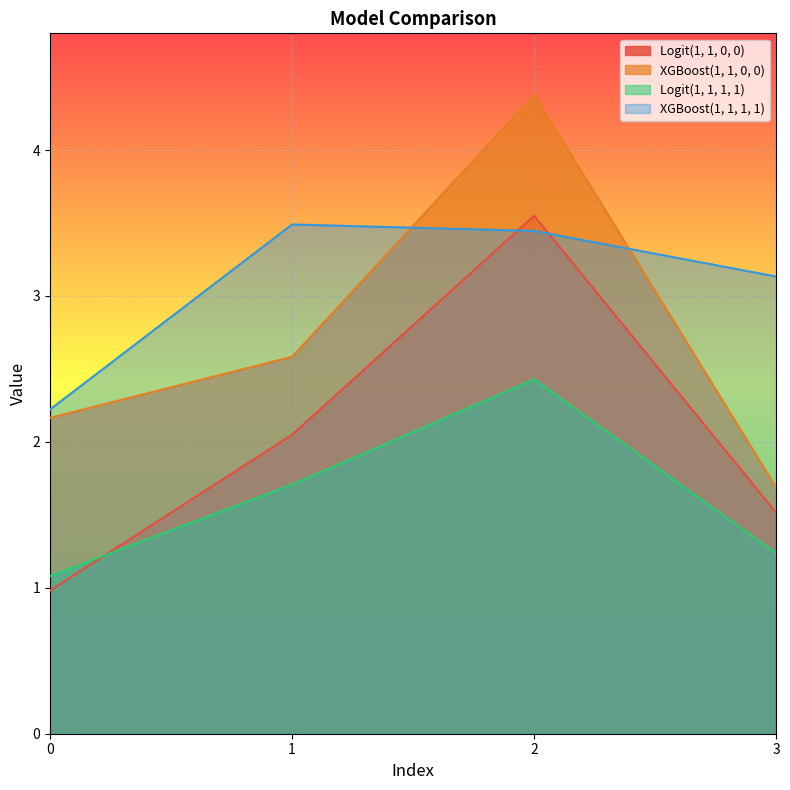

What is the difference between the maximum and minimum values in the Logit(1, 1, 1, 1) series?

1.3